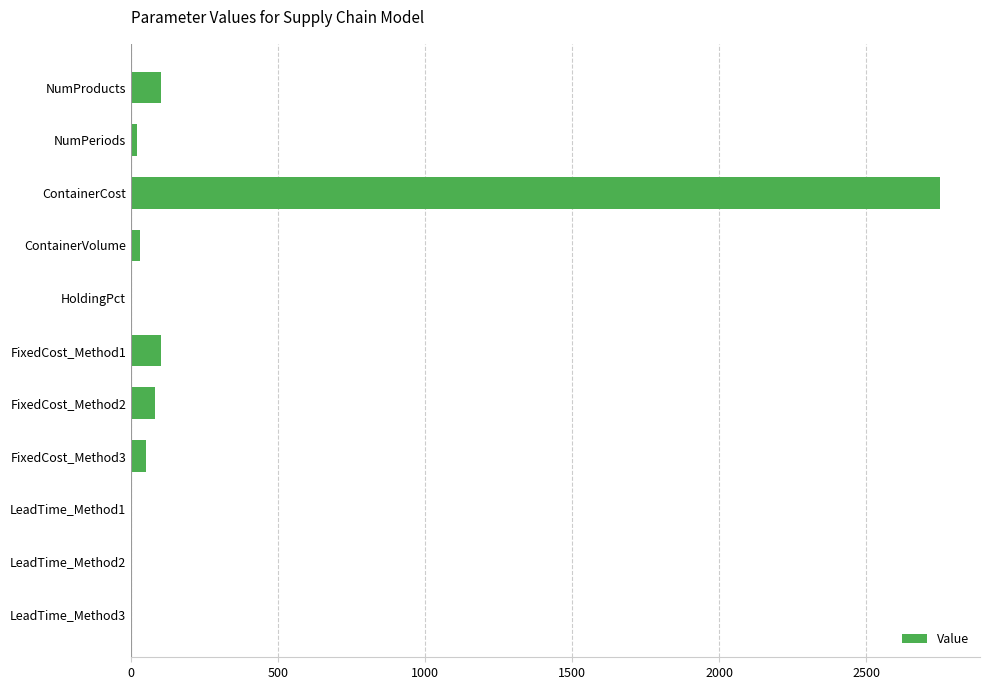

Which has a higher value, FixedCost_Method3 or ContainerCost?

ContainerCost